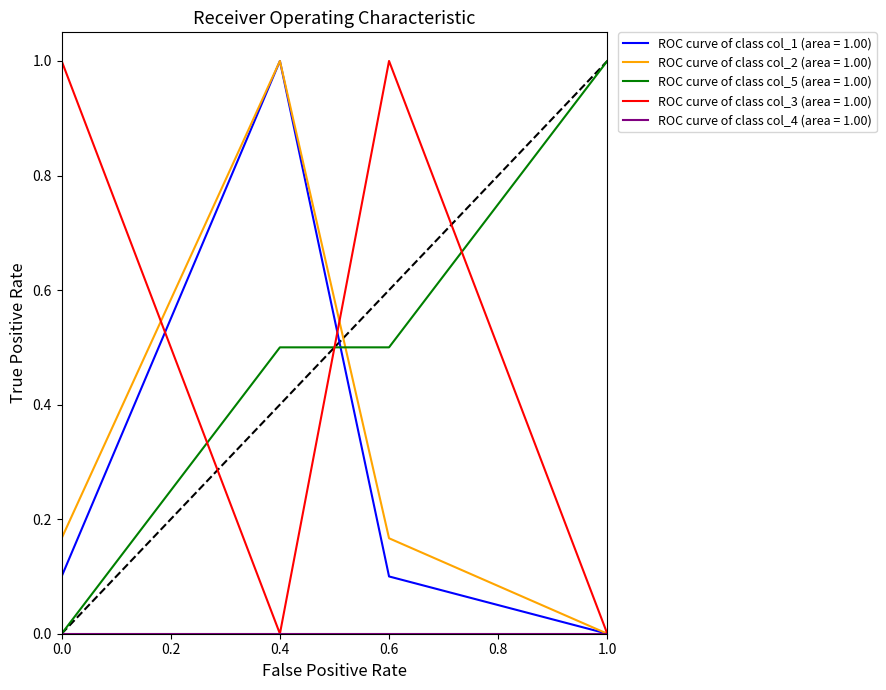

What position from the right is 0.4?

3